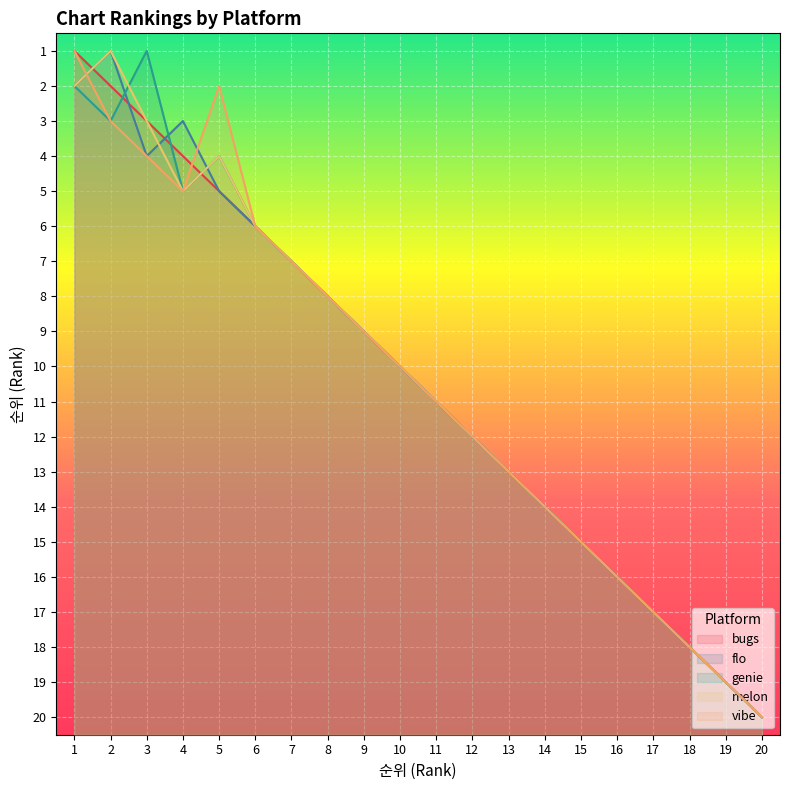

The genie series shows 5 at 13. True or false?

False